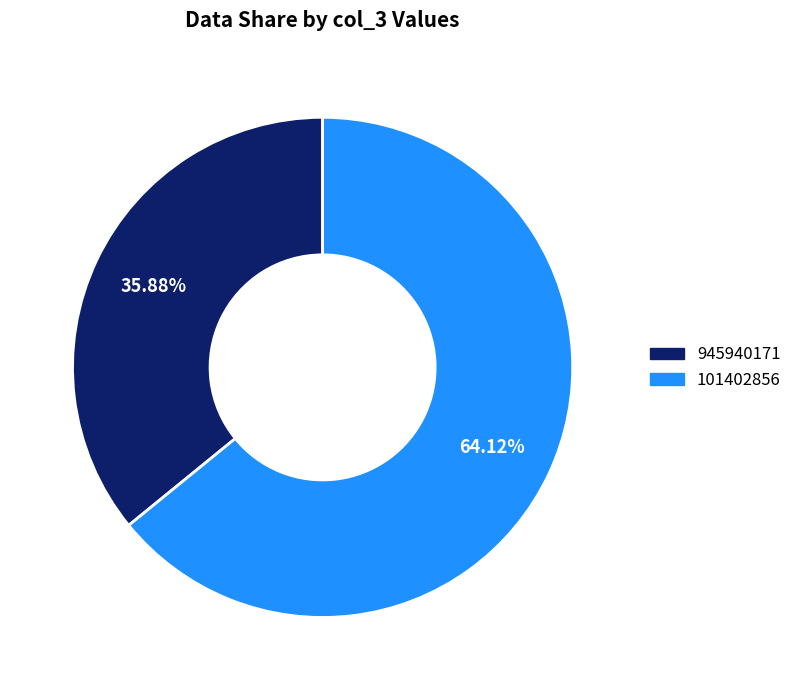

Which category has the biggest portion of the pie?

101402856